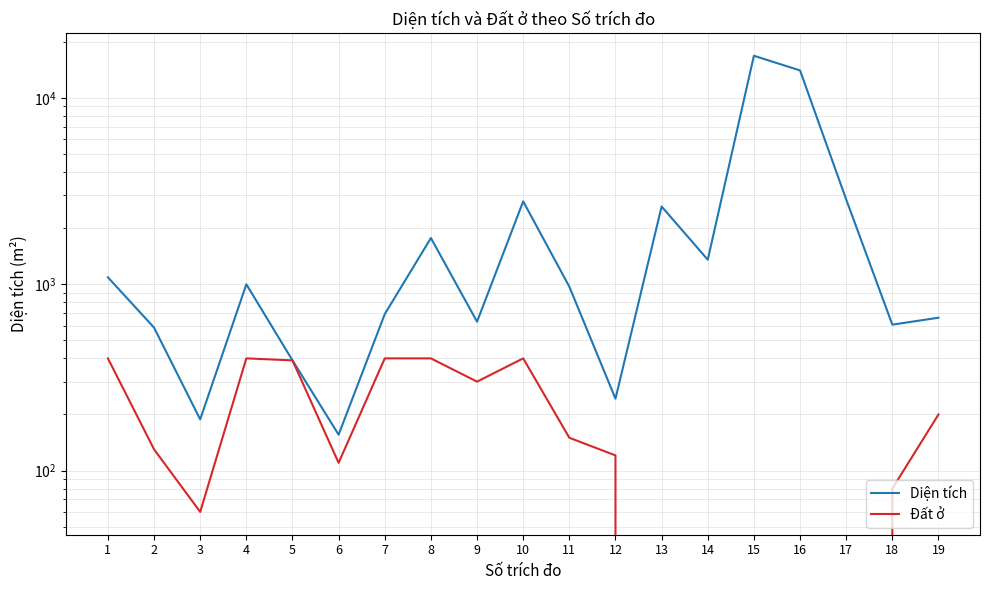

True or false: Diện tích has a value of 243.0 at 12.

True